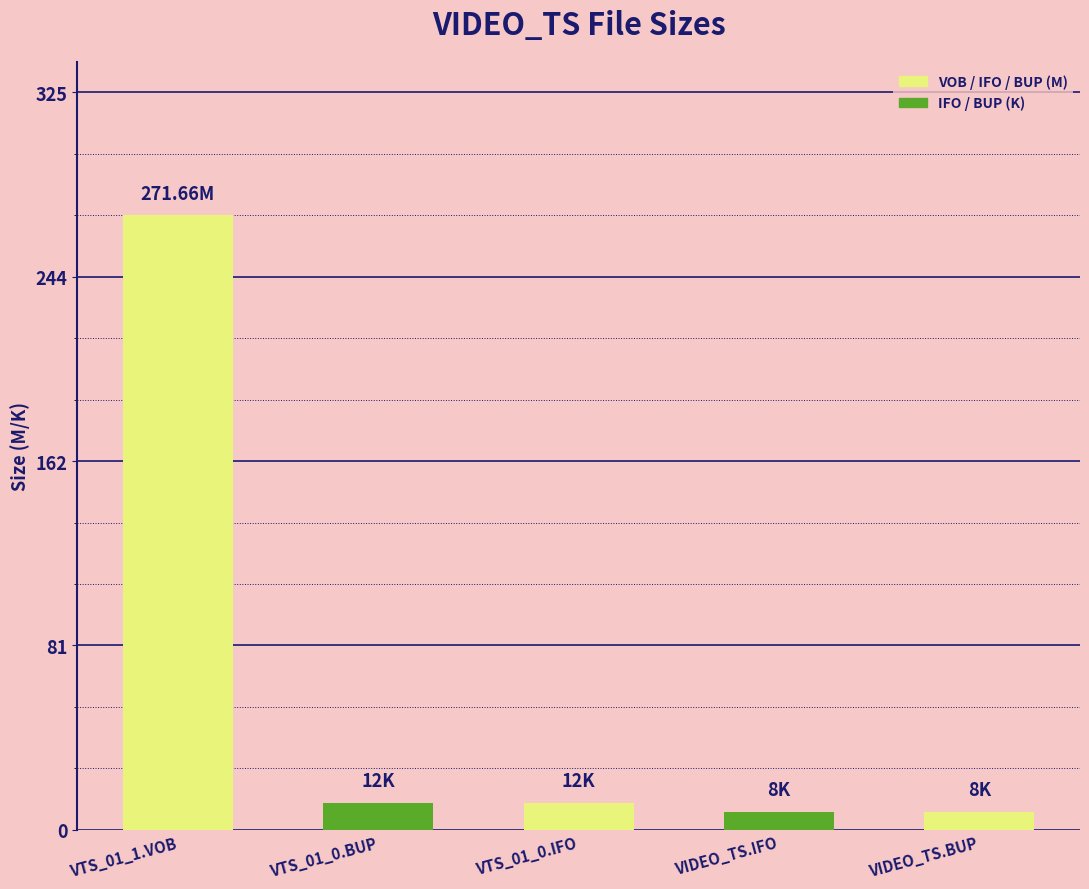

What is the value of the 4th bar from the left?

8.0